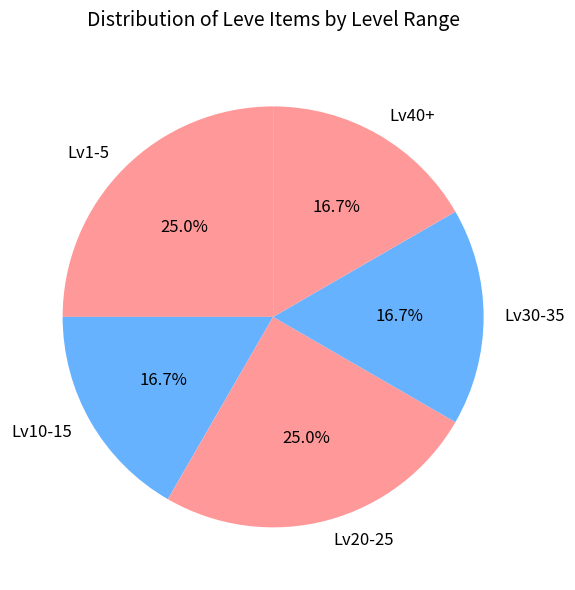

What is the ratio of the value at Lv40+ to the value at Lv20-25?

0.7